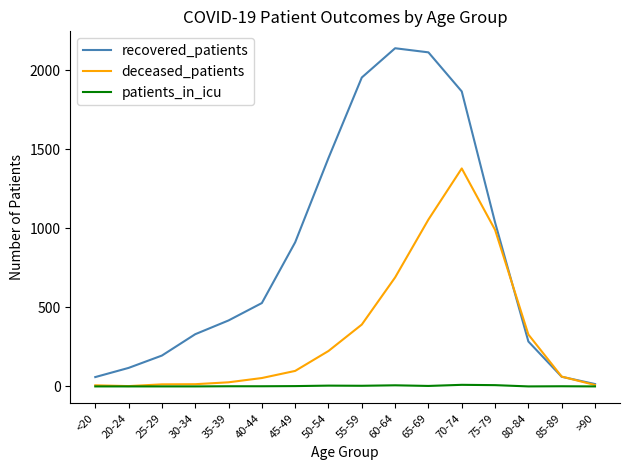

The deceased_patients series shows 203 at 55-59. True or false?

False